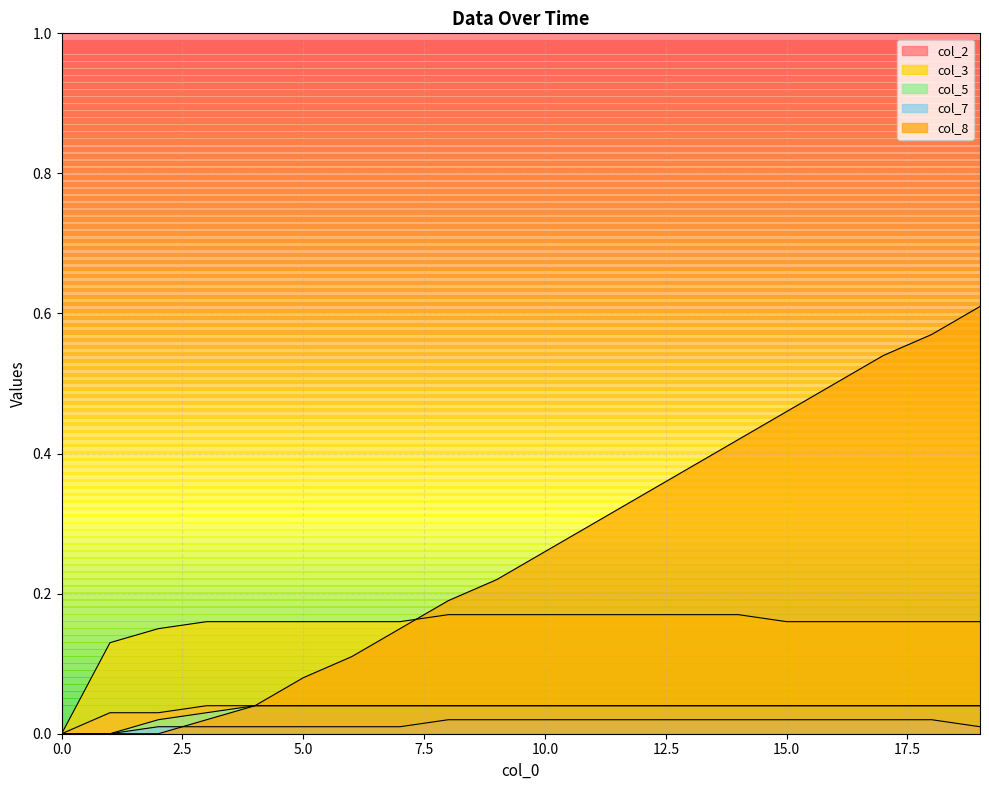

Reading right to left, extract all data points from this chart.

col_8: 0.6	0.6	0.5	0.5	0.5	0.4	0.4	0.3	0.3	0.3	0.2	0.2	0.1	0.1	0.1	0.0	0.0	0.0	0.0	0.0
col_3: 0.2	0.2	0.2	0.2	0.2	0.2	0.2	0.2	0.2	0.2	0.2	0.2	0.2	0.2	0.2	0.2	0.2	0.1	0.1	0.0
col_2: 0.0	0.0	0.0	0.0	0.0	0.0	0.0	0.0	0.0	0.0	0.0	0.0	0.0	0.0	0.0	0.0	0.0	0.0	0.0	0.0
col_5: 0.0	0.0	0.0	0.0	0.0	0.0	0.0	0.0	0.0	0.0	0.0	0.0	0.0	0.0	0.0	0.0	0.0	0.0	0.0	0.0
col_7: 0.0	0.0	0.0	0.0	0.0	0.0	0.0	0.0	0.0	0.0	0.0	0.0	0.0	0.0	0.0	0.0	0.0	0.0	0.0	0.0